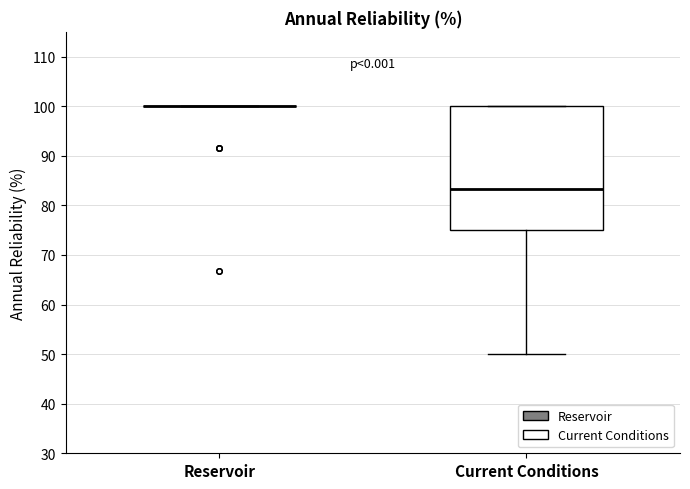

Reading left to right, read every box against the y-axis: the position of its median line, the range the box covers, and the ends of its whiskers. The values are not printed on the chart, so give them approximately, as read against the axis.

Reservoir: box collapsed to a line at 100, whiskers 100 to 100
Current Conditions: median 83, box 75 to 100, whiskers 50 to 100